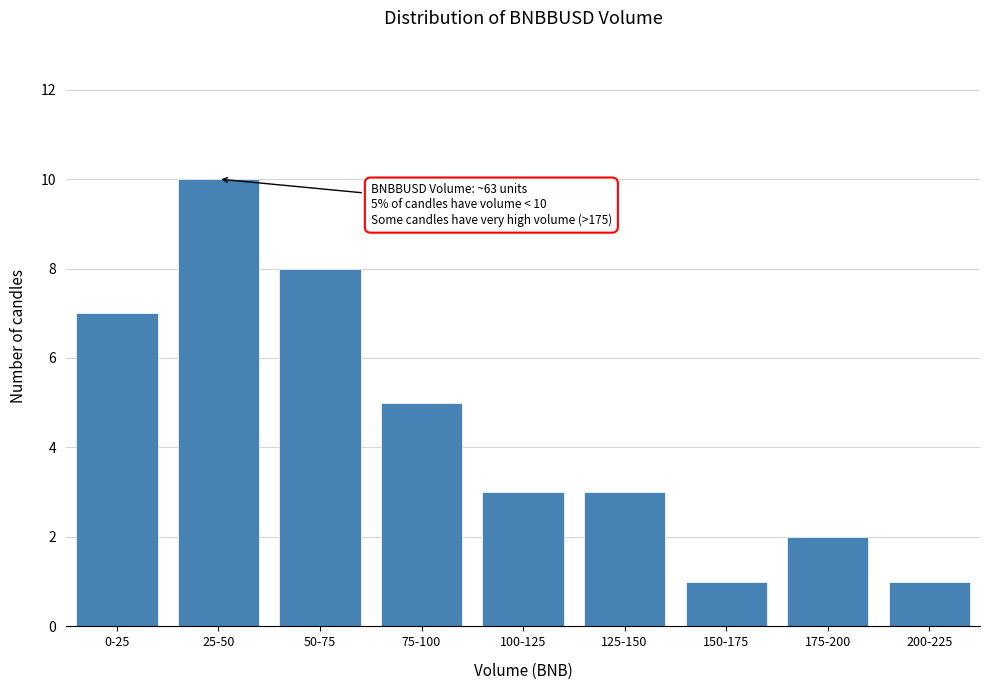

Reading left to right, list all the values displayed in this chart.

0-25=7	25-50=10	50-75=8	75-100=5	100-125=3	125-150=3	150-175=1	175-200=2	200-225=1